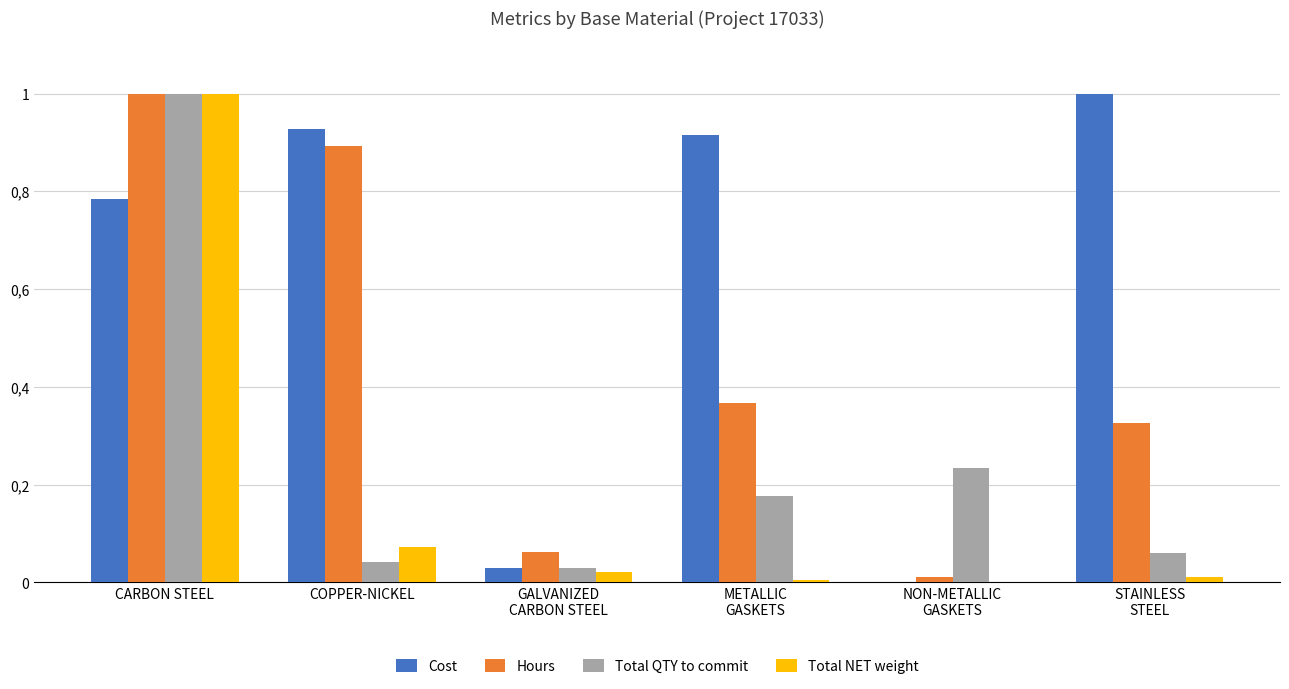

At how many categories does at least one series exceed 0?

6